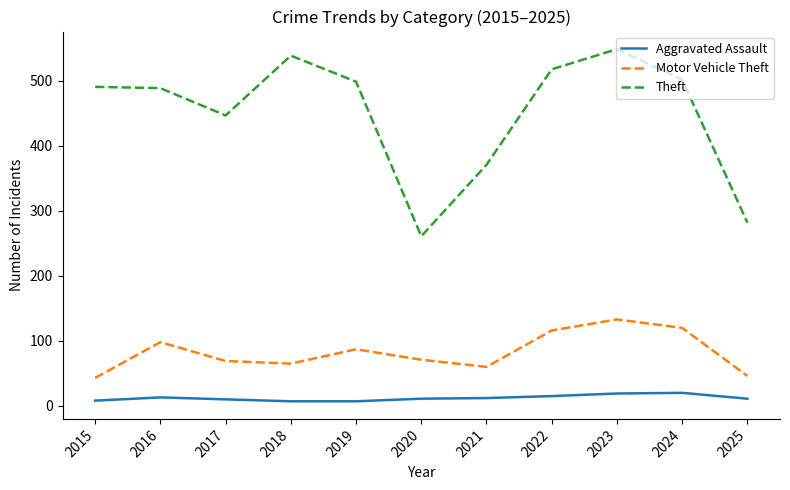

The Theft series shows 371 at 2021. True or false?

True